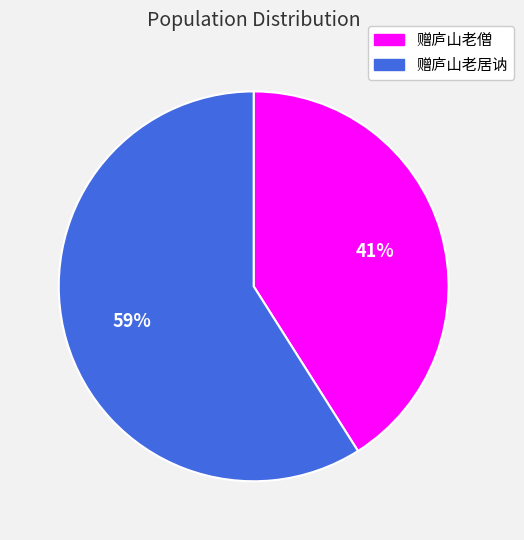

Combined, do 赠庐山老居讷 and 赠庐山老僧 account for over 50%?

Yes